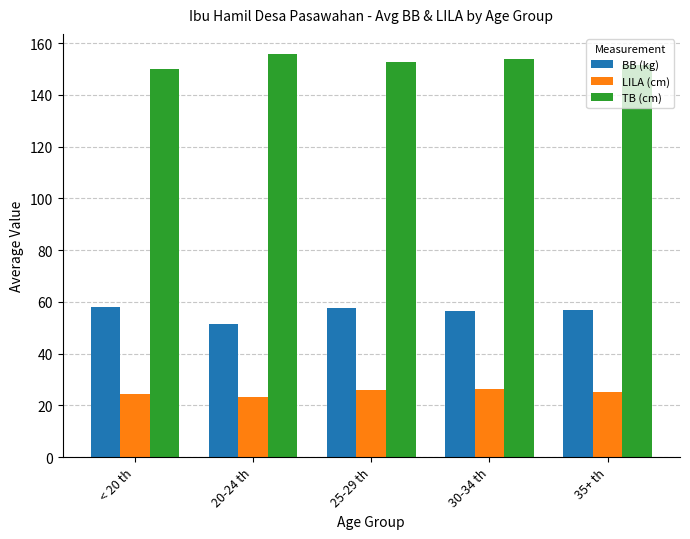

At 20-24 th, list the series in order from smallest to largest.

LILA (cm), BB (kg), TB (cm)